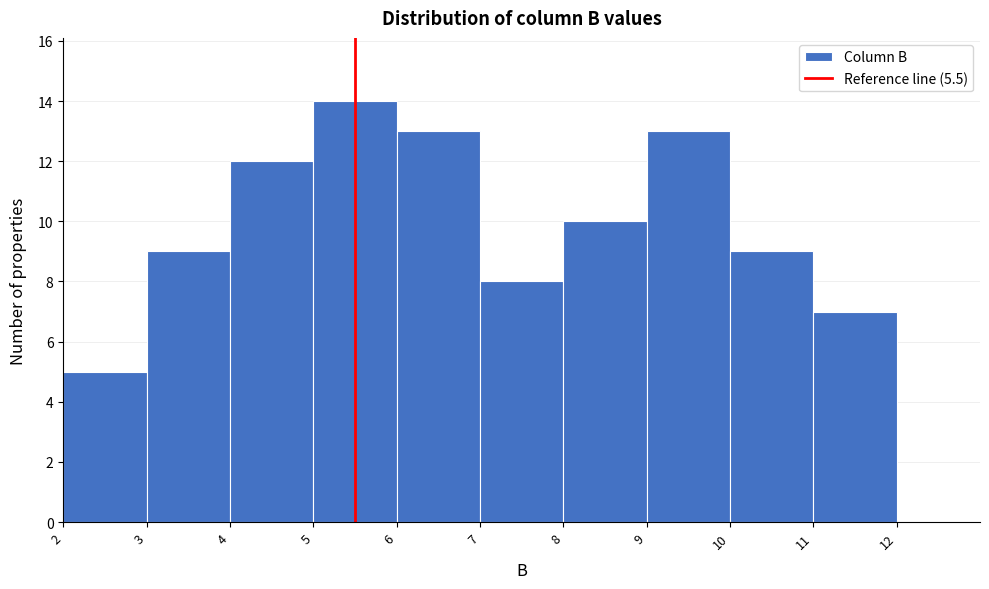

Which range on the x-axis has the tallest bar?

5 to 6